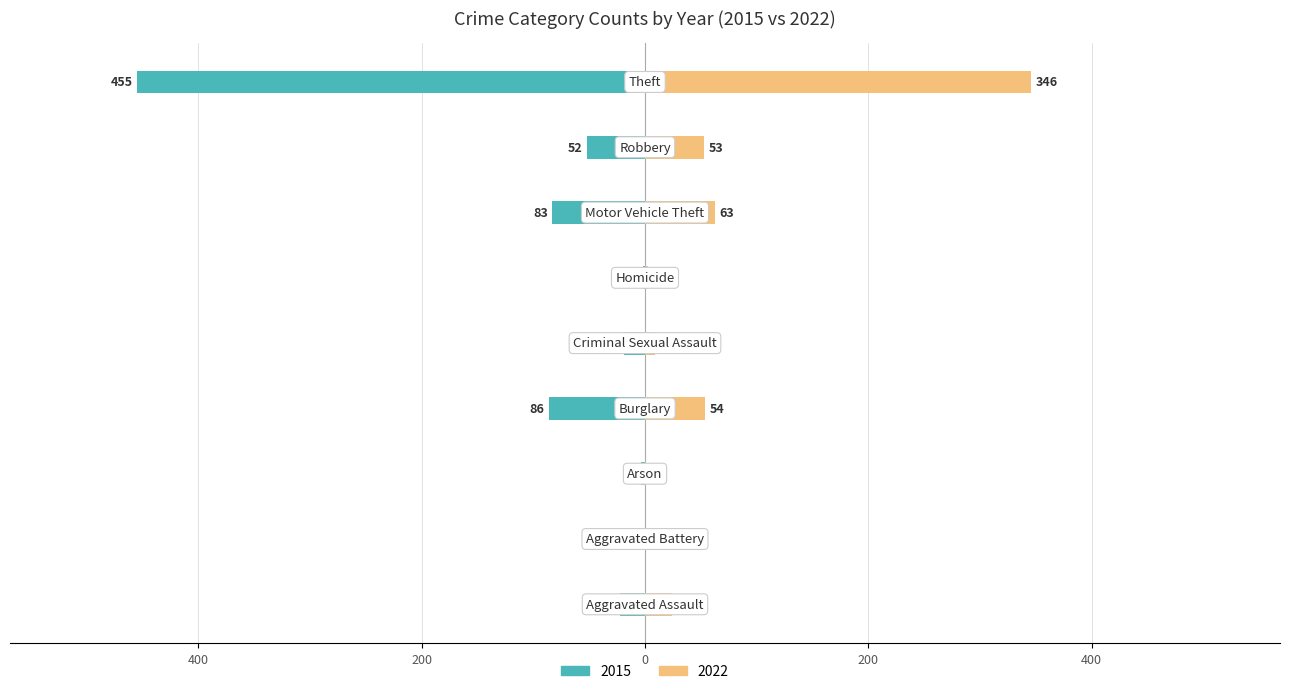

At Aggravated Assault, list the series in order from largest to smallest.

2022, 2015